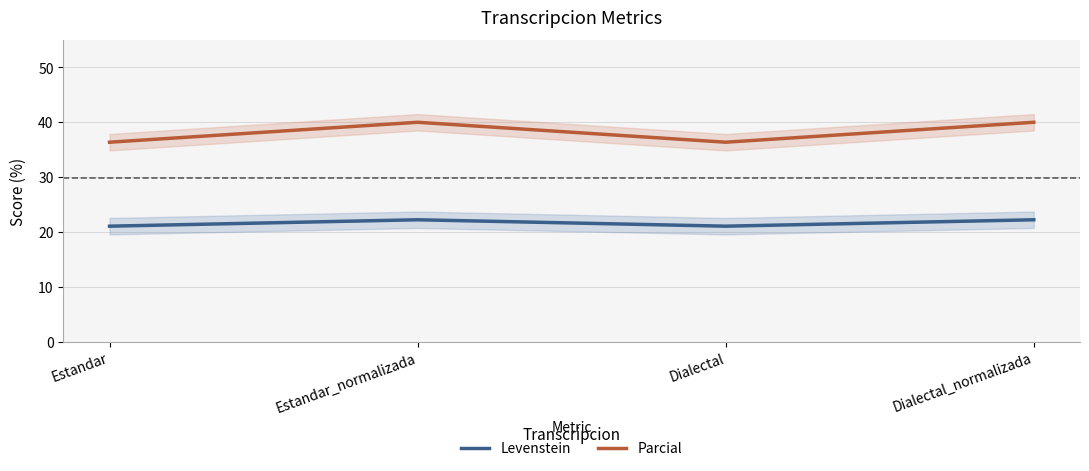

What is the difference between the highest and lowest values at Estandar_normalizada?

17.8